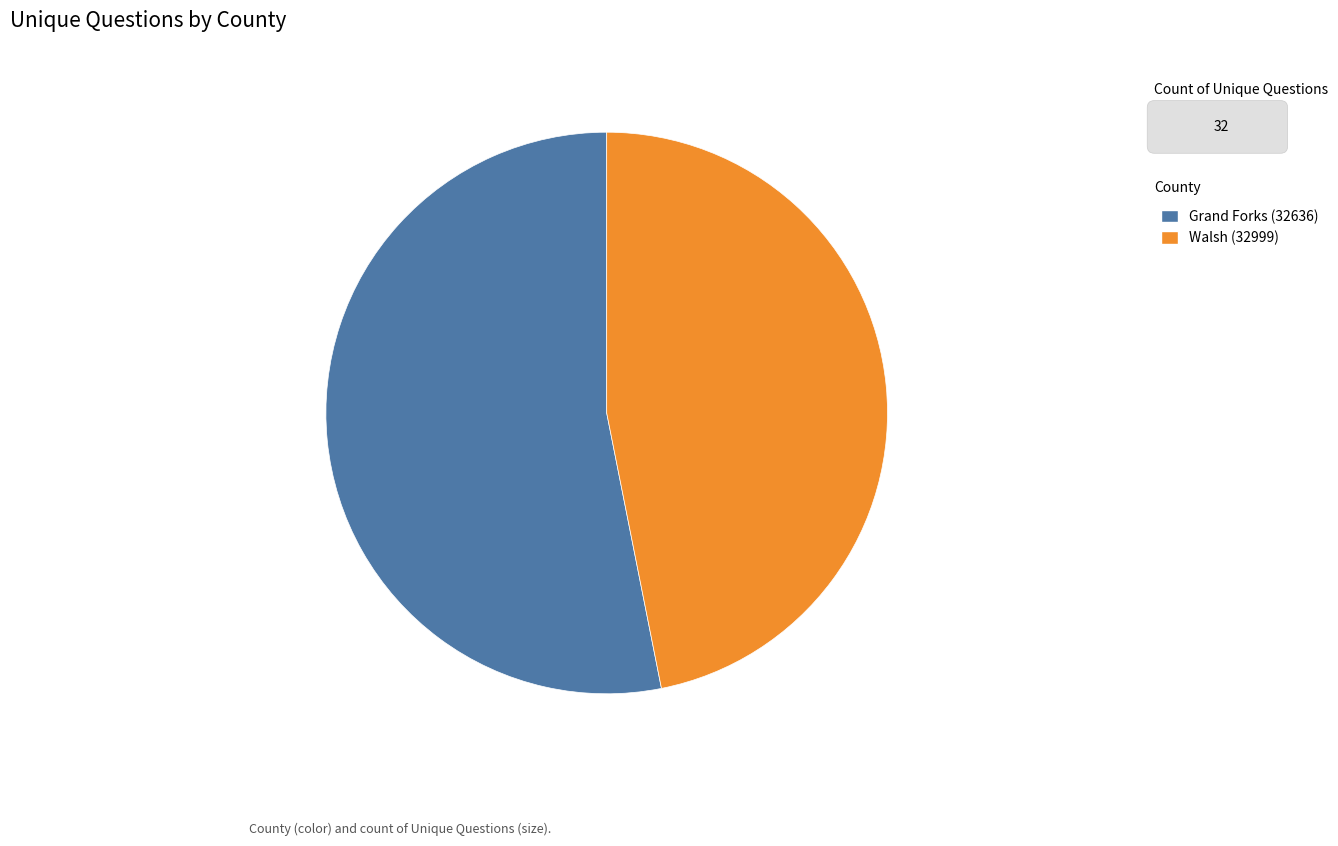

Does any single category account for the majority?

Yes